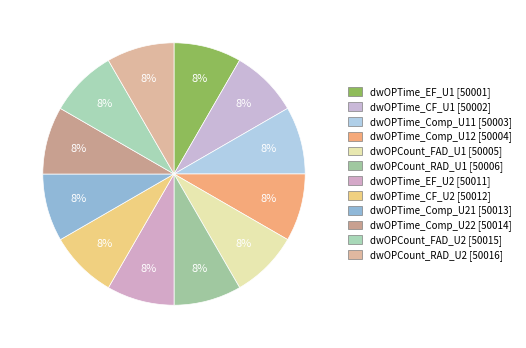

Count the number of slices in the pie.

12